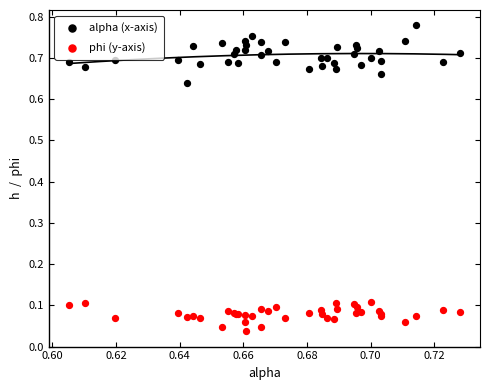

Which series contains the highest Y value?

alpha (x-axis)